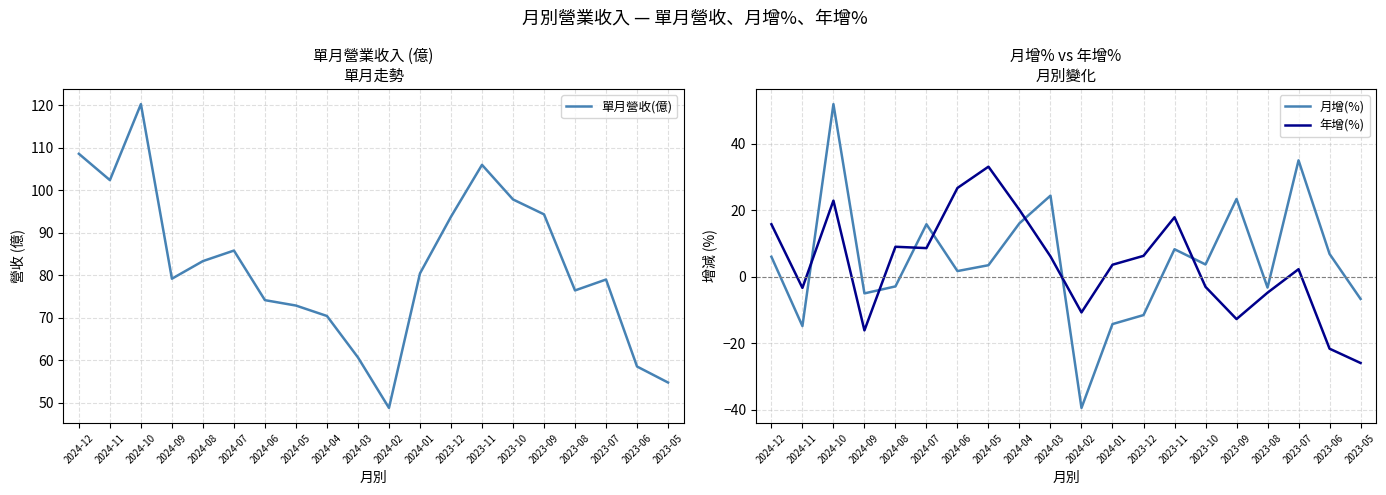

What is the highest value of the 月增(%) series?

51.9